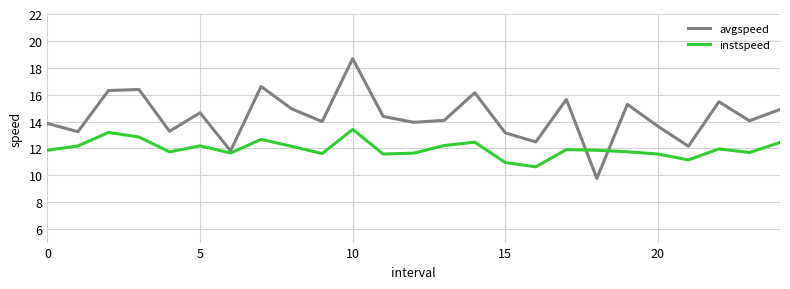

What is the maximum value shown in the chart?

18.7